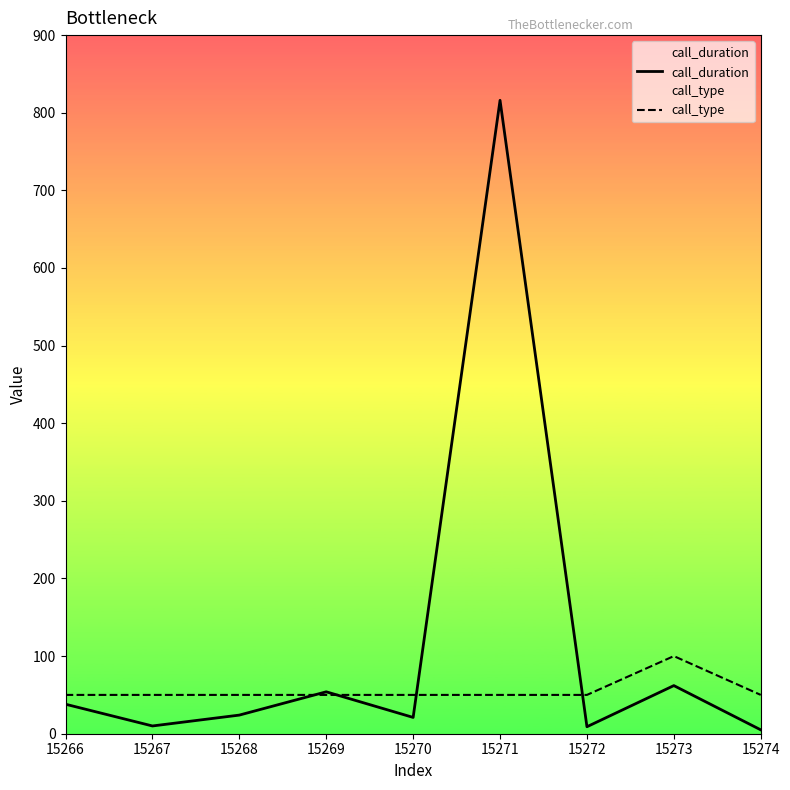

What is the maximum value shown in the chart?

816